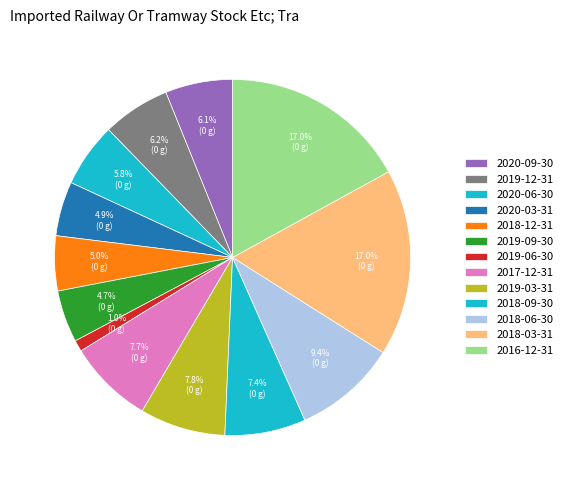

How many slices are in this pie chart?

13